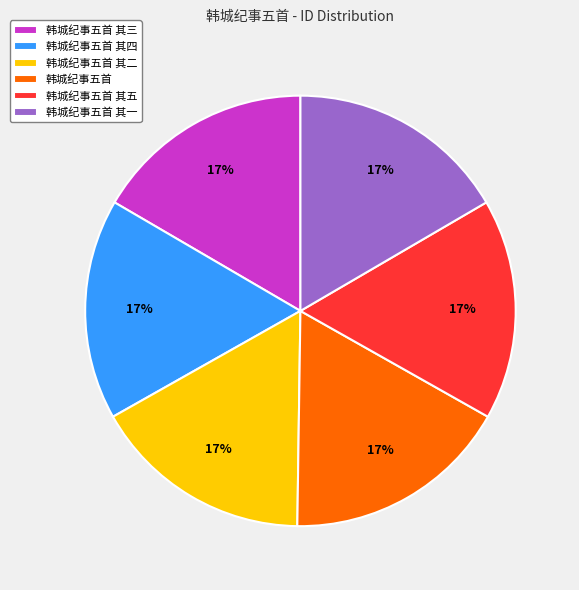

Approximately how many times larger is the value at 韩城纪事五首 其五 compared to 韩城纪事五首 其二?

1.0